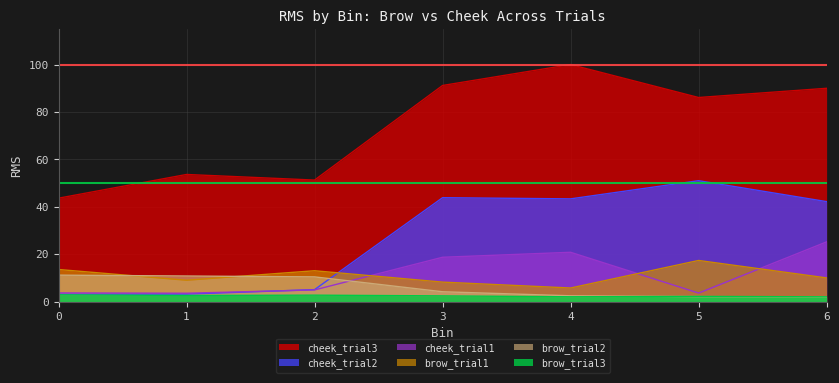

What are all the series names shown in the legend?

cheek_trial3, cheek_trial2, cheek_trial1, brow_trial1, brow_trial2, brow_trial3